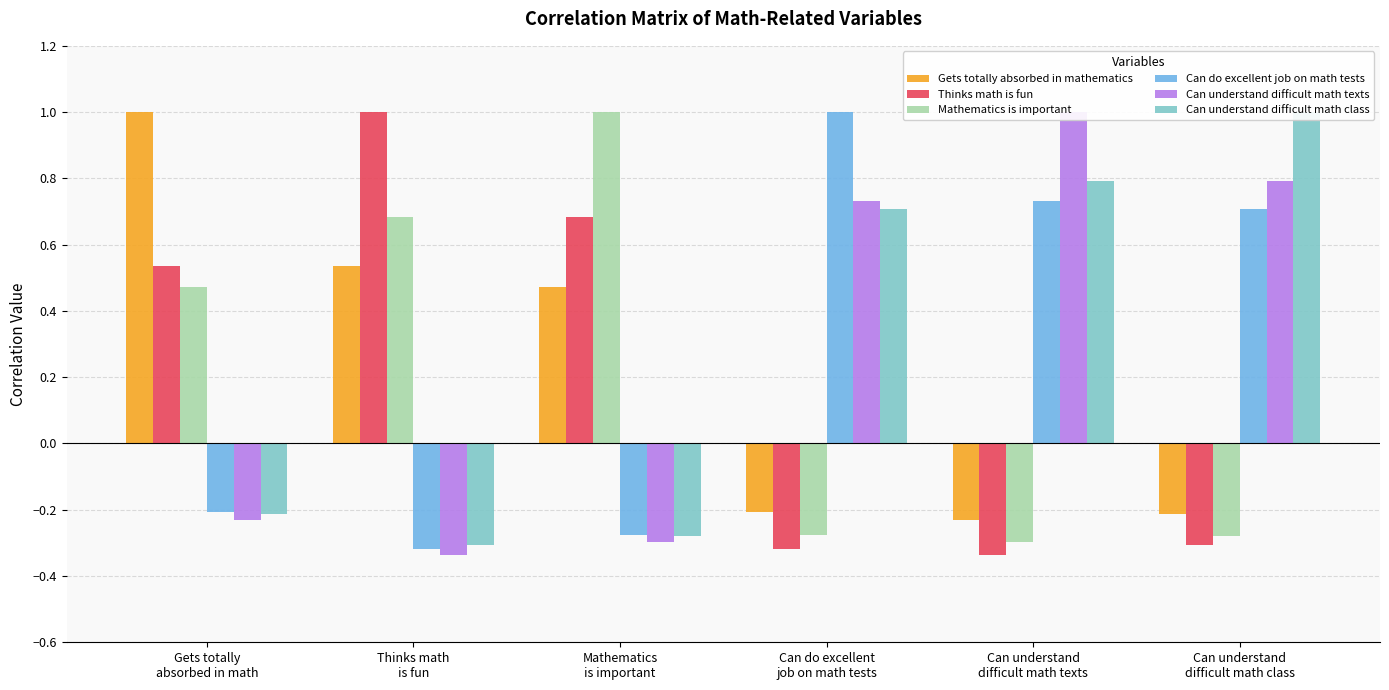

Rank the series at Mathematics
is important from lowest to highest value.

Can understand difficult math texts, Can understand difficult math class, Can do excellent job on math tests, Gets totally absorbed in mathematics, Thinks math is fun, Mathematics is important